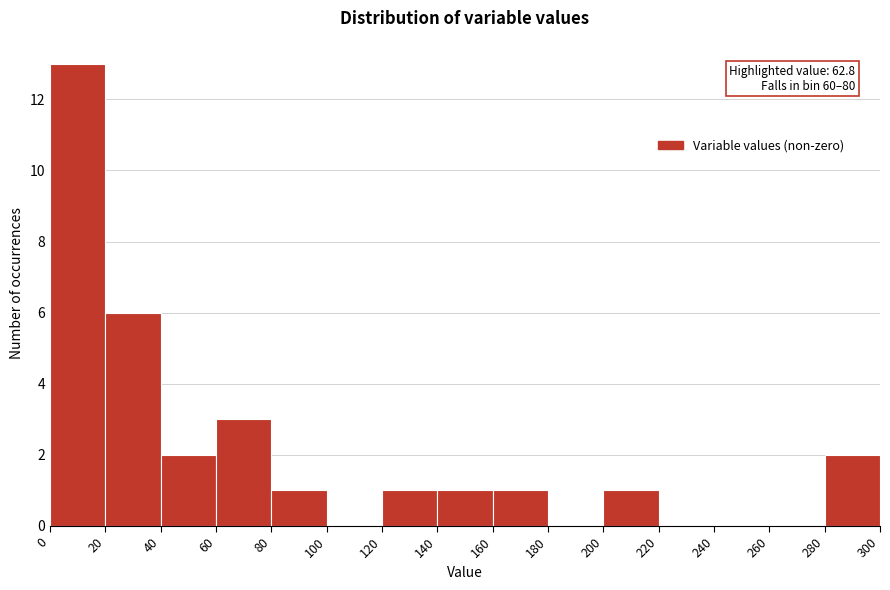

Which range on the x-axis has the tallest bar?

0 to 20